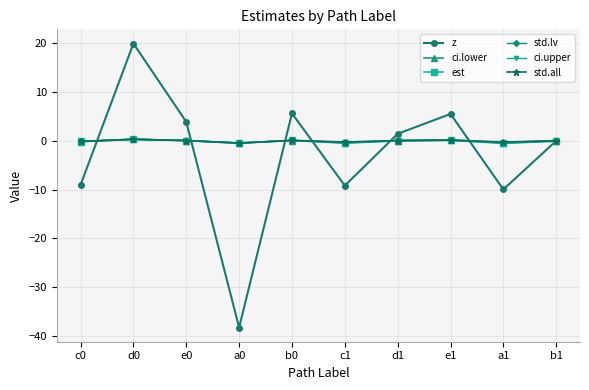

What is the difference between the second highest and second lowest values in the z series?

15.6